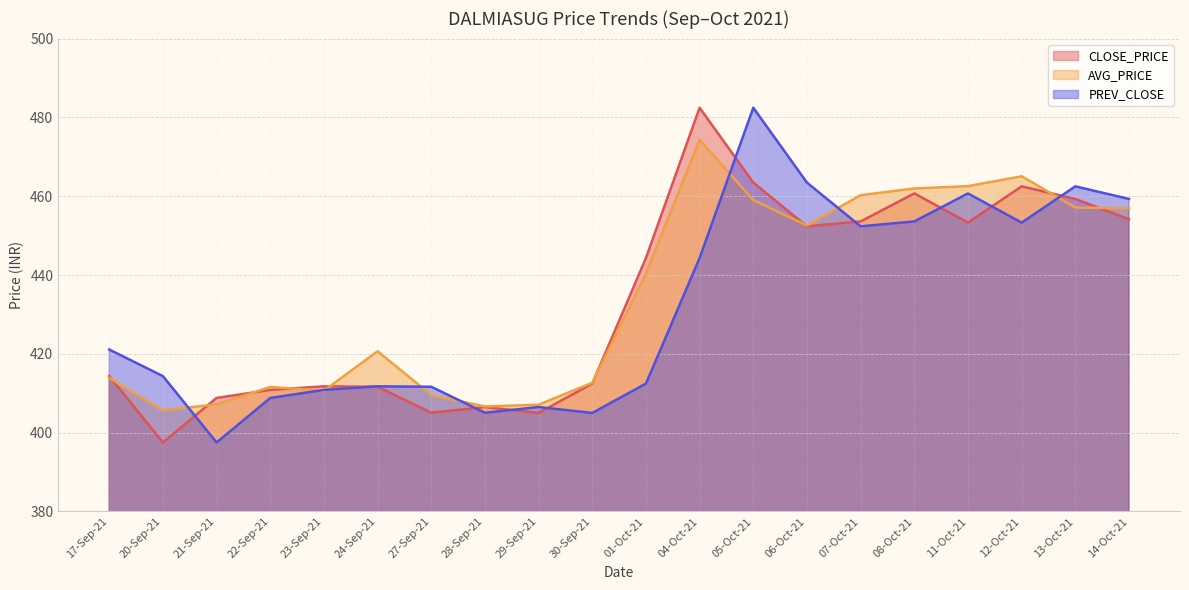

Which series has the widest spread of values?

CLOSE_PRICE